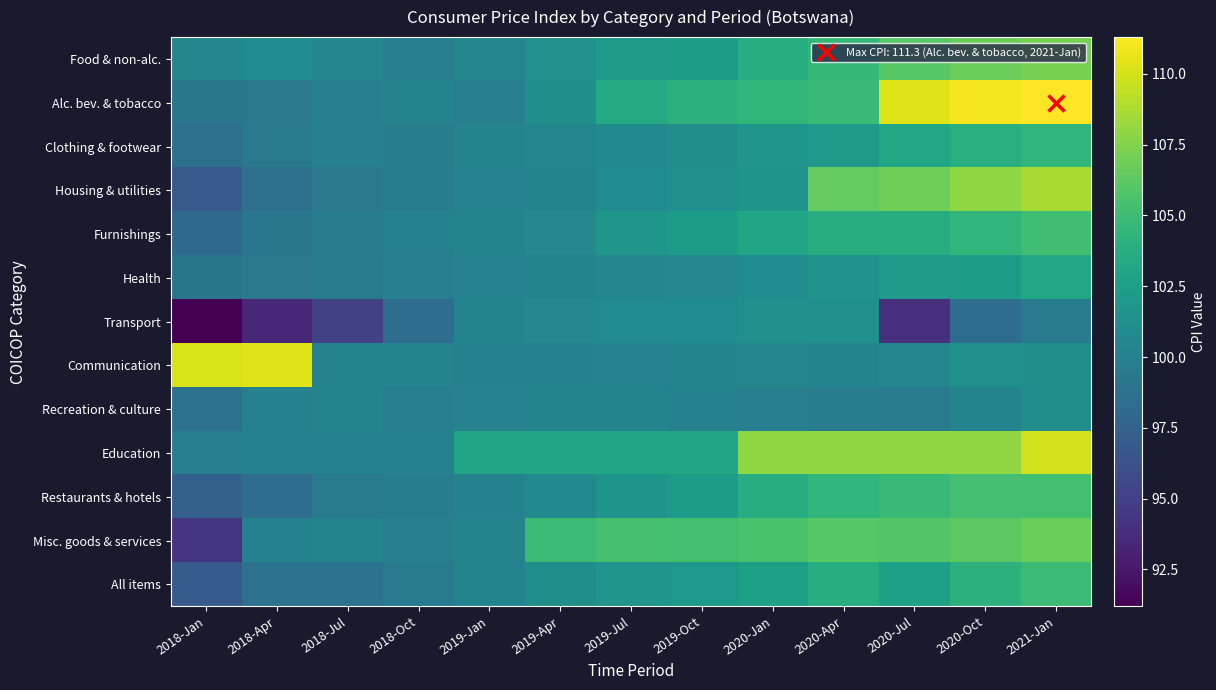

Rank the series by their maximum value, from lowest to highest.

Recreation & culture, Transport, Health, Clothing & footwear, All items, Furnishings, Restaurants & hotels, Misc. goods & services, Food & non-alc., Housing & utilities, Education, Communication, Alc. bev. & tobacco